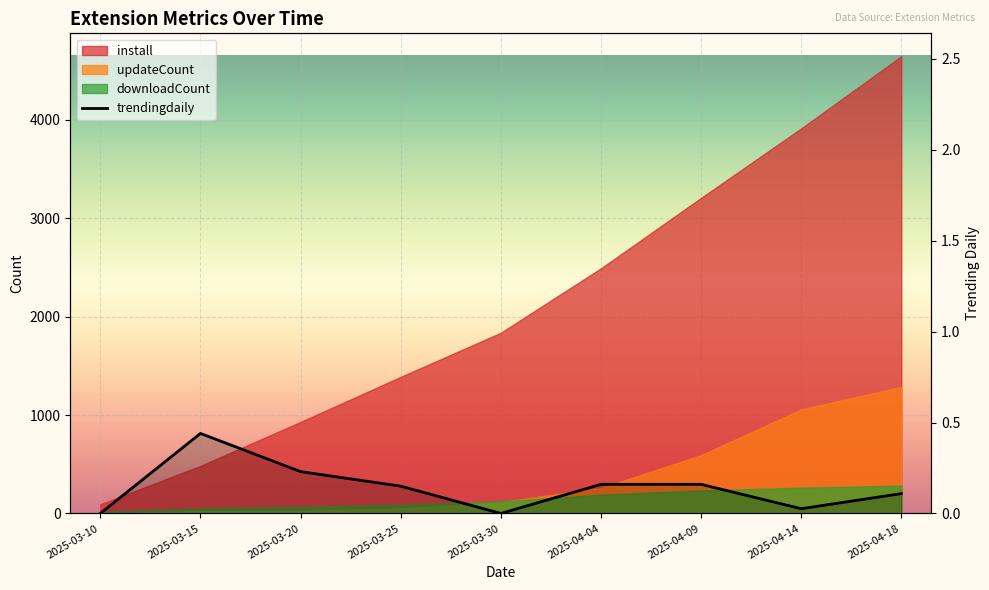

The value at 2025-03-20 is 0.2. True or false?

True